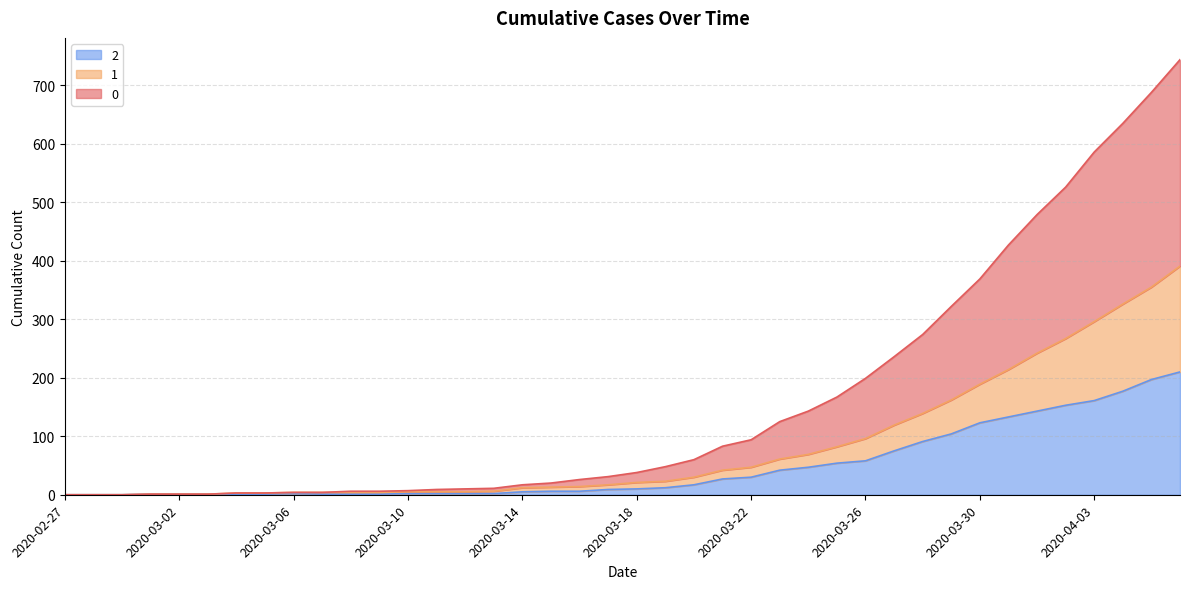

What is the sum of all 1 values?

3273